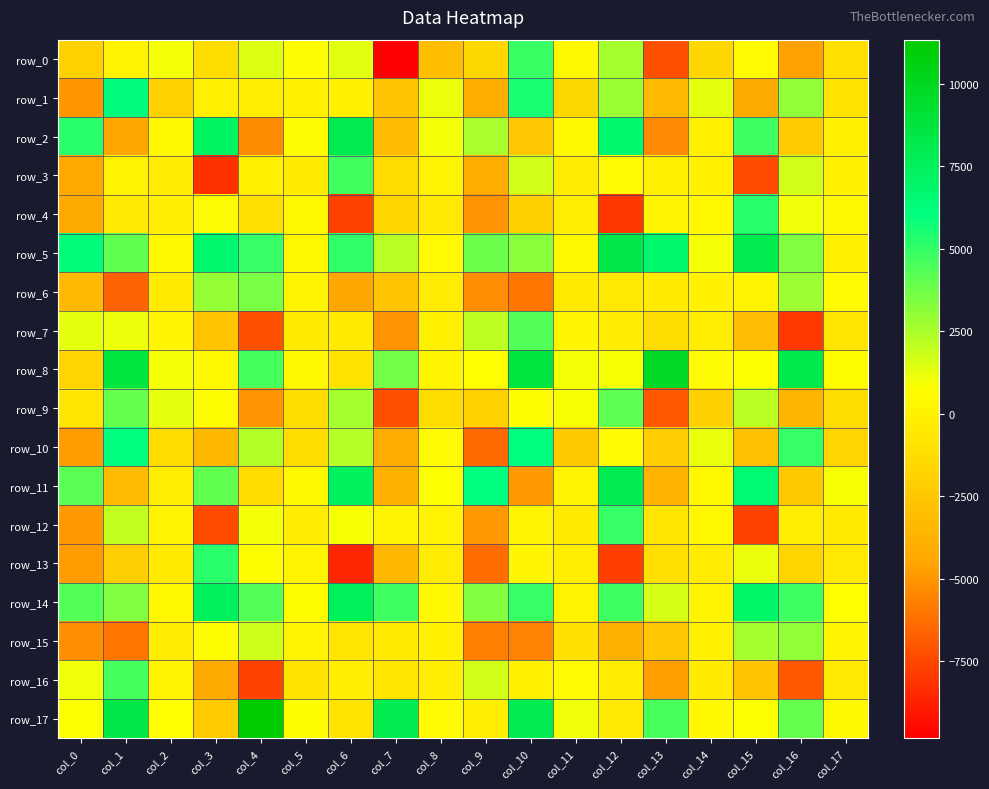

Reading left to right, extract all data points from this chart.

row_0: -1957.8	58.9	960.6	-1300.9	1415.0	553.5	1410.2	-9833.8	-2978.6	-1571.7	4828.0	273.0	2617.5	-7207.4	-1630.6	484.0	-4672.2	-1187.0
row_1: -4988.9	6208.6	-1954.7	-91.7	-178.0	-66.4	-33.4	-2805.7	1103.4	-3982.7	5543.5	-1569.7	2821.0	-3307.9	1306.8	-4267.0	3010.2	-982.6
row_2: 5212.1	-4524.7	358.4	7206.2	-5299.4	511.3	8084.3	-3301.4	960.6	2502.1	-2535.0	342.8	6745.7	-5404.7	-115.7	4755.8	-2261.5	-139.3
row_3: -4321.7	55.4	-350.7	-8215.7	-3.9	-467.1	4678.5	-1360.1	140.1	-3981.2	1708.9	-347.5	420.5	-146.4	-62.2	-7432.8	1667.2	-63.5
row_4: -4277.6	-557.9	-212.5	579.4	-1124.7	270.2	-7686.5	-1718.8	-557.9	-5084.3	-2045.0	-258.5	-8054.7	188.8	401.7	5184.9	1024.9	310.0
row_5: 6337.5	4053.1	365.3	6722.3	4885.7	315.1	4966.9	2163.1	442.9	3841.8	3158.3	302.8	8327.4	6796.7	944.3	8091.3	3374.0	-8.8
row_6: -3326.3	-6640.6	-424.7	2935.4	3512.0	144.4	-4430.7	-2755.1	-404.0	-5216.3	-6088.1	-445.2	-533.7	-473.4	-21.1	40.6	2742.0	499.2
row_7: 1323.5	1102.4	208.1	-2764.4	-7247.1	-433.8	-413.1	-5066.3	-112.3	2106.5	4328.2	238.1	-363.1	-1238.1	-264.6	-3172.4	-7973.4	-713.2
row_8: -1790.6	8532.2	981.6	375.7	4563.6	376.6	-954.1	3716.4	183.7	670.3	8630.1	983.6	840.7	9822.0	514.8	825.0	8183.3	595.0
row_9: -668.6	3928.9	1302.5	662.8	-5069.8	-1287.2	2574.4	-7228.0	-1269.9	-1933.8	622.7	883.6	4079.2	-6983.3	-2049.3	2206.2	-3708.6	-1302.1
row_10: -4806.6	5990.7	-1329.2	-3460.6	2365.3	-1268.2	2278.4	-4131.9	446.5	-6416.1	6084.3	-2453.2	426.2	-2208.2	1235.2	-2914.4	4957.3	-1742.4
row_11: 4212.7	-3277.4	-178.0	4014.8	-1385.9	351.1	7443.6	-3838.7	756.9	5983.5	-4938.5	167.0	7939.9	-3765.1	368.3	6577.9	-2451.2	865.6
row_12: -4895.4	1997.7	49.6	-7360.2	950.1	-363.7	878.7	57.1	36.1	-4951.9	105.2	-430.3	4907.7	-785.1	292.8	-7757.7	-321.2	-408.8
row_13: -4837.8	-2123.2	-435.6	5201.0	610.3	26.3	-8574.5	-3393.7	-390.0	-6308.8	183.0	-232.3	-7791.3	-1159.5	-381.8	1178.0	-1720.5	-524.1
row_14: 4331.6	3394.2	355.9	7406.7	4315.1	615.8	7573.7	4791.0	372.5	3313.6	4959.8	63.4	4771.2	1637.1	125.9	6875.8	4739.1	682.5
row_15: -5212.0	-6083.7	-392.7	592.4	1801.1	93.0	-749.2	-489.9	-82.0	-5751.2	-5631.5	-1052.5	-3958.6	-2500.7	-135.8	2633.4	3021.3	174.9
row_16: 1045.9	4600.8	55.6	-4226.5	-7700.4	-981.8	-218.6	-788.1	-179.8	1703.4	-93.8	462.3	-344.3	-4782.6	-450.1	-2763.3	-7012.4	-527.2
row_17: 761.5	8286.4	746.6	-2307.5	11332.7	652.9	-831.3	7897.3	485.1	-216.2	7980.7	1078.3	-508.6	4526.6	349.5	782.8	3906.6	413.1